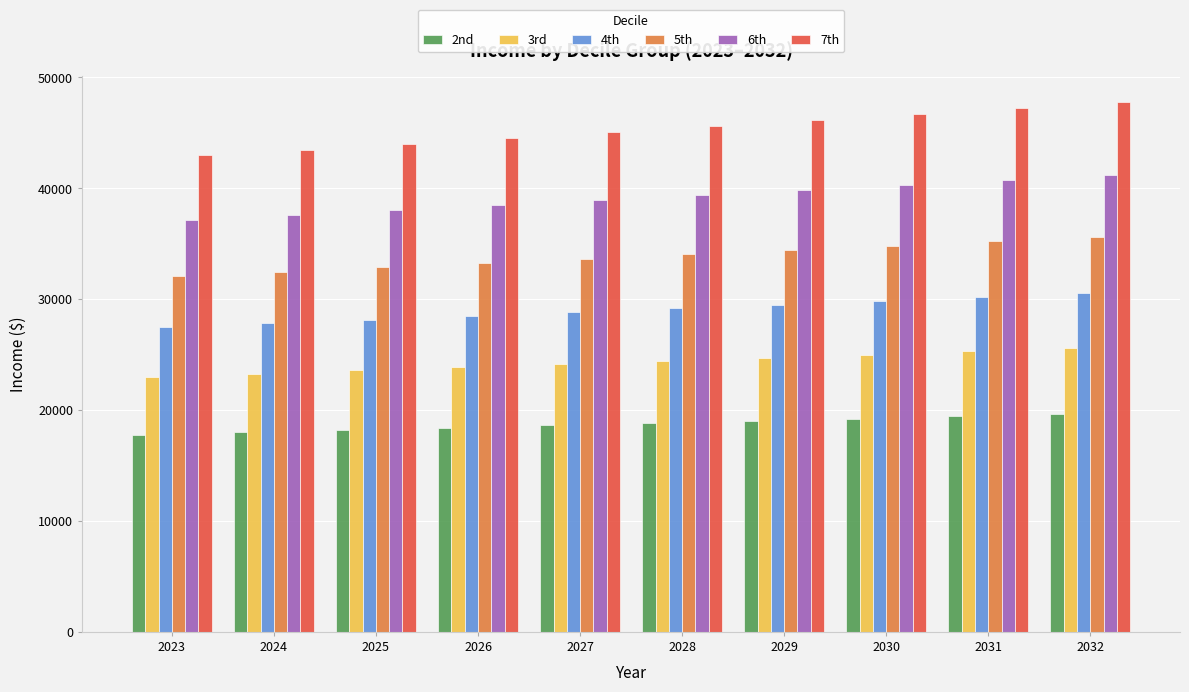

What is the lowest value of the 7th series?

42962.2